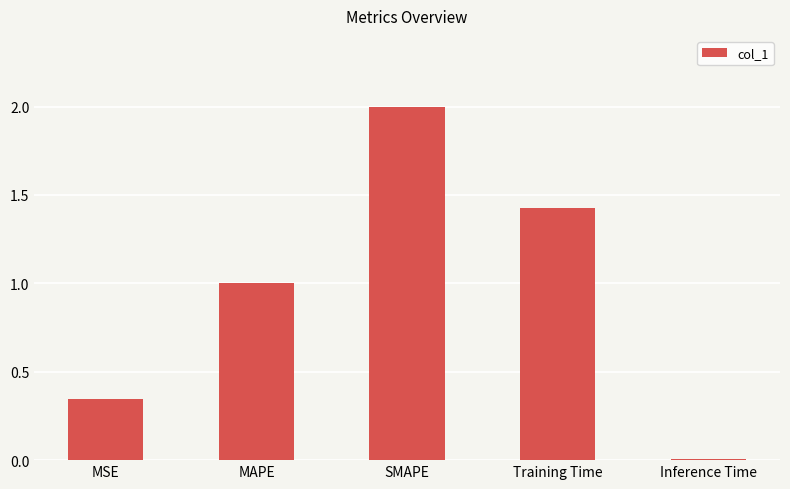

What is the maximum value shown in the chart?

2.0